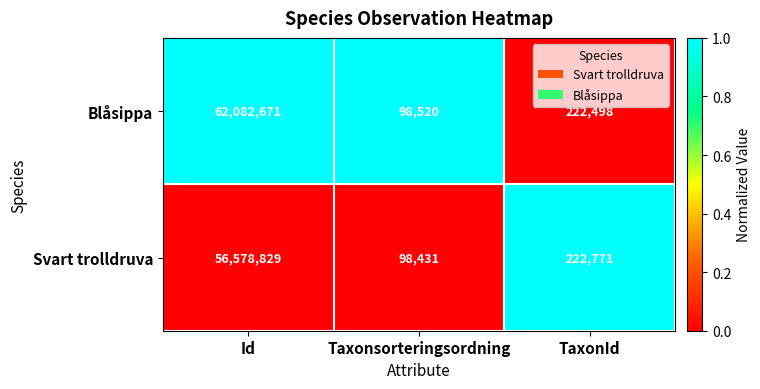

How many distinct data groups are displayed?

2